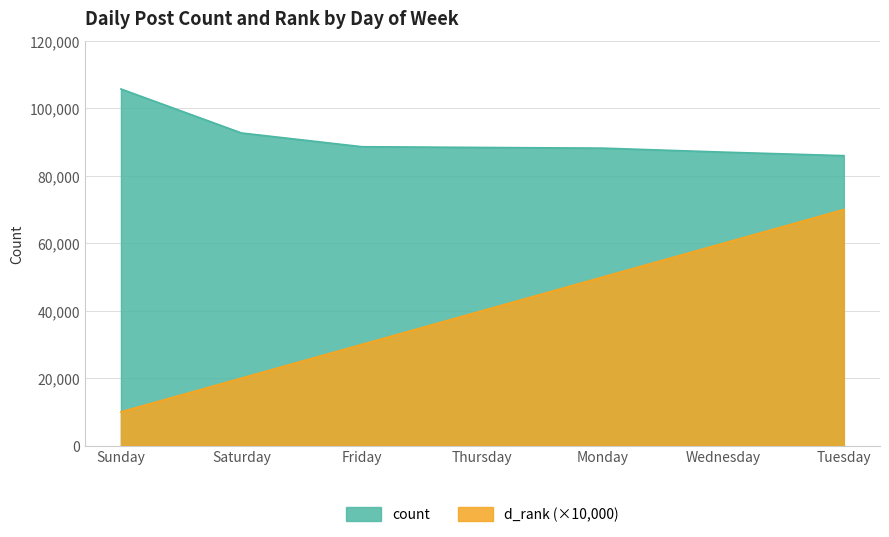

Count the d_rank values in the range 20000 to 60000.

5